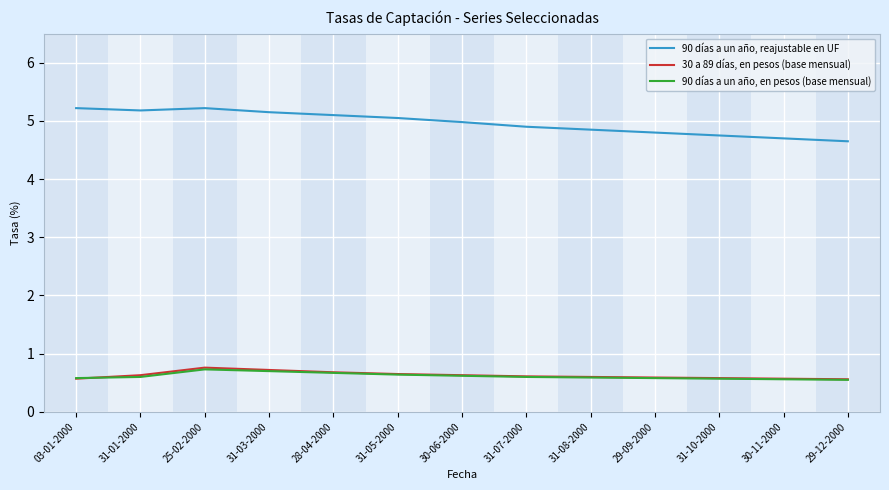

What is the total value across all series at 31-08-2000?

6.0